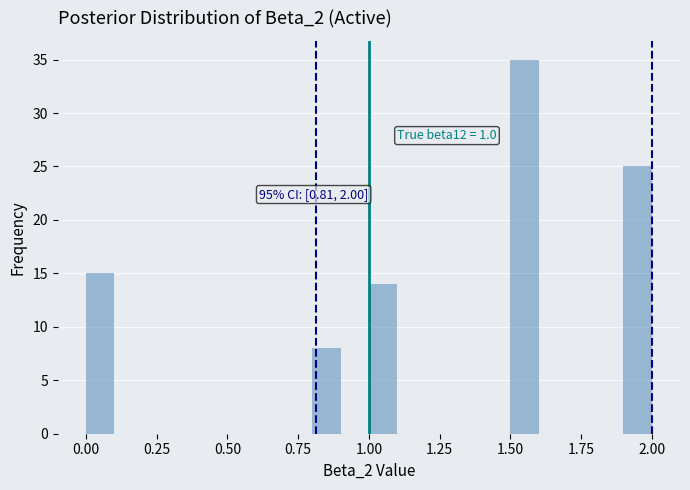

Read against the x-axis, roughly where is the centre of the tallest bar?

1.55